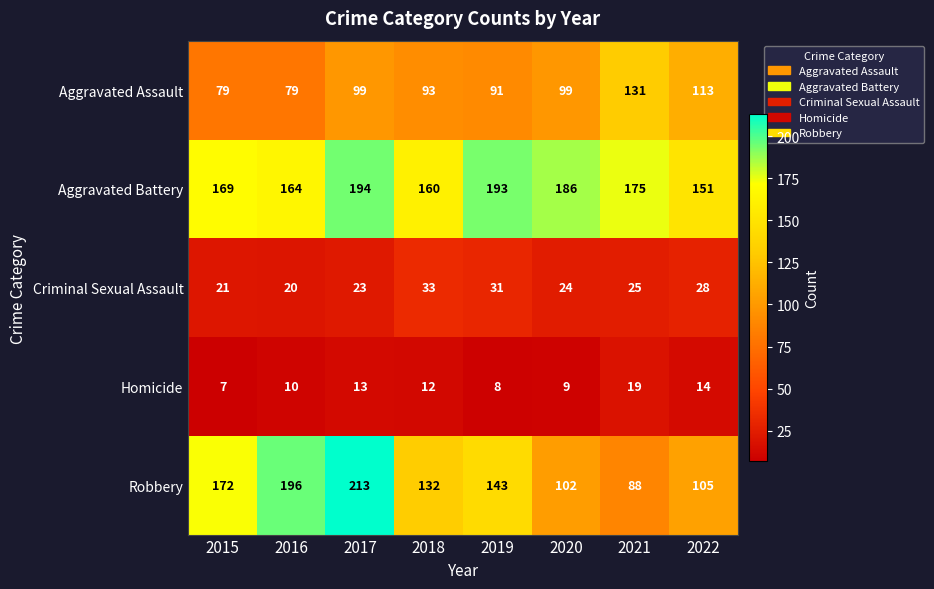

At 2018, list the series in order from largest to smallest.

Aggravated Battery, Robbery, Aggravated Assault, Criminal Sexual Assault, Homicide